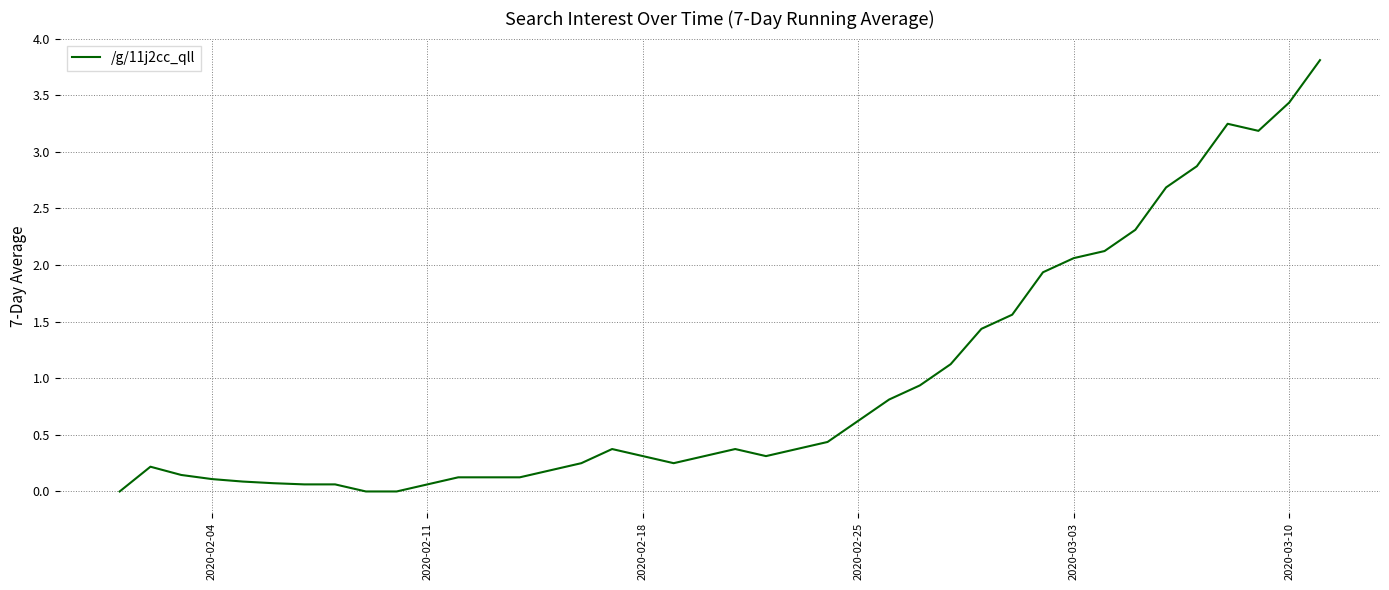

What is the maximum value shown in the chart?

3.8